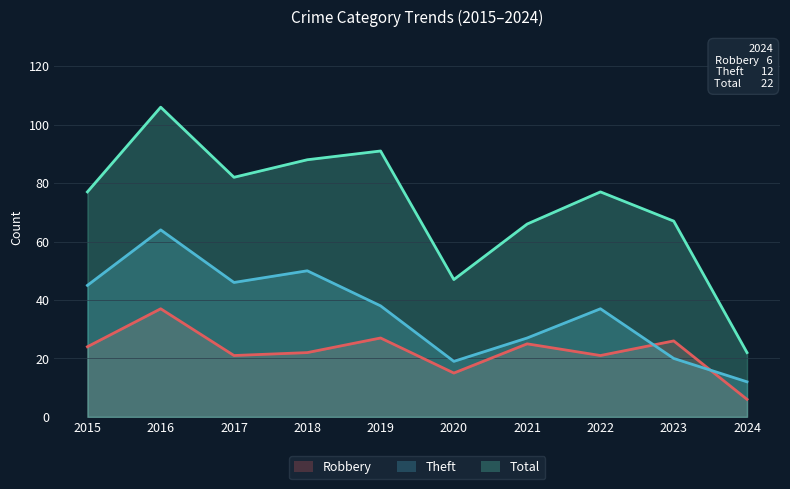

Is the value of Total at 2022 greater than the value of Robbery at 2015?

Yes